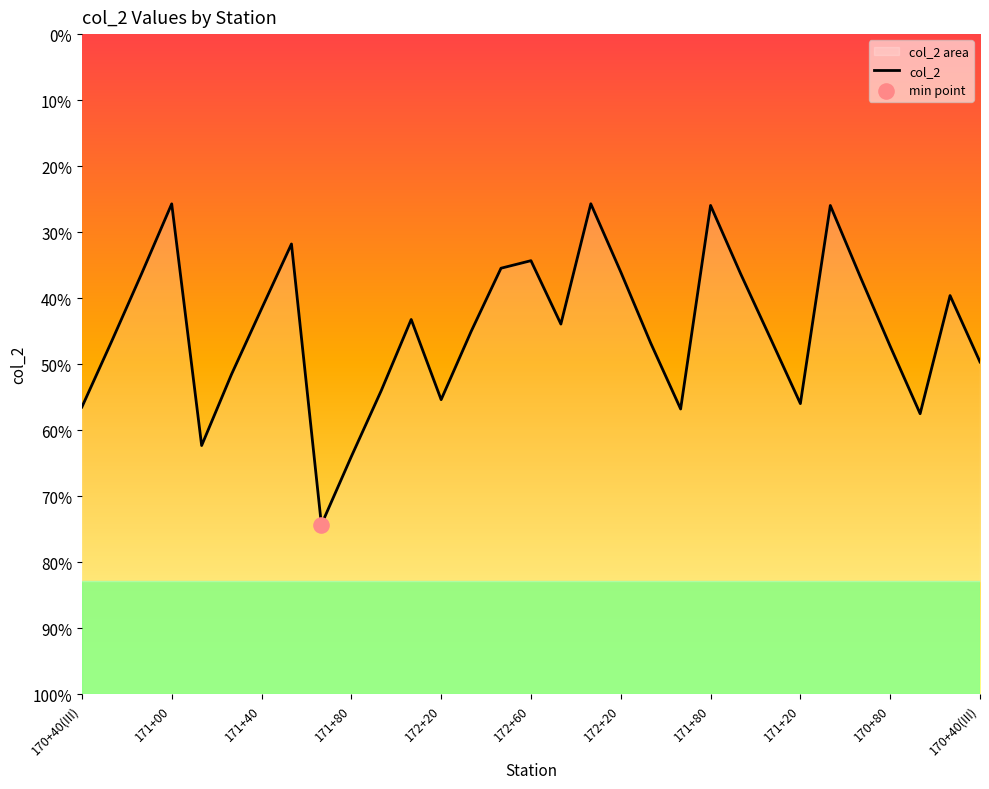

What is the ratio of the value at 17 to the value at 171+80?

1.0